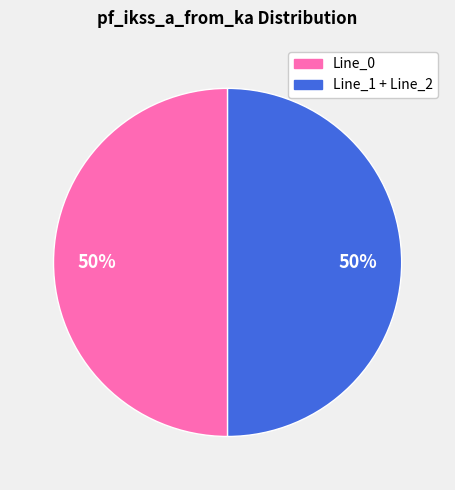

How many segments does this pie chart have?

2